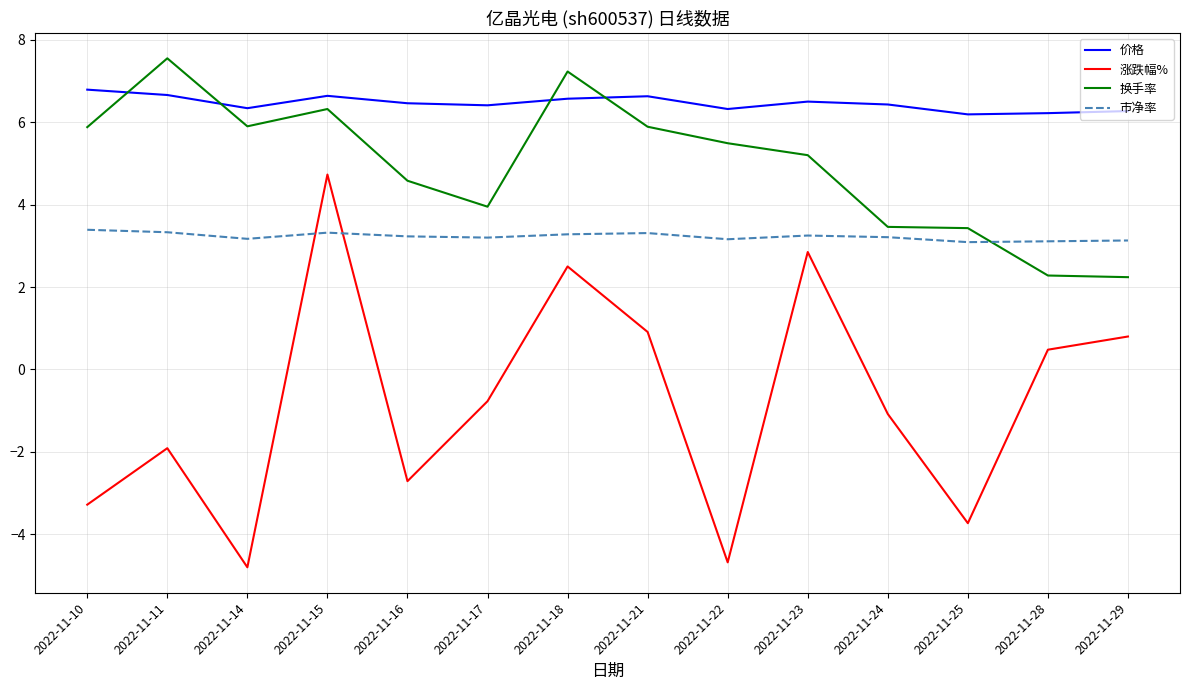

Where is 涨跌幅% nearest to the value 0?

2022-11-28